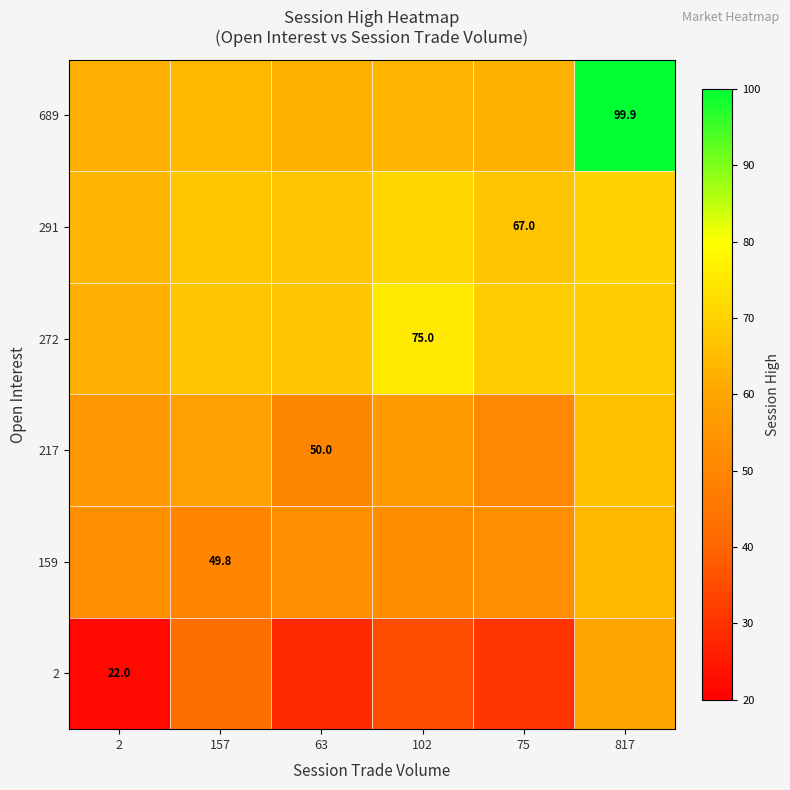

How many data points in 2 are above 35?

3